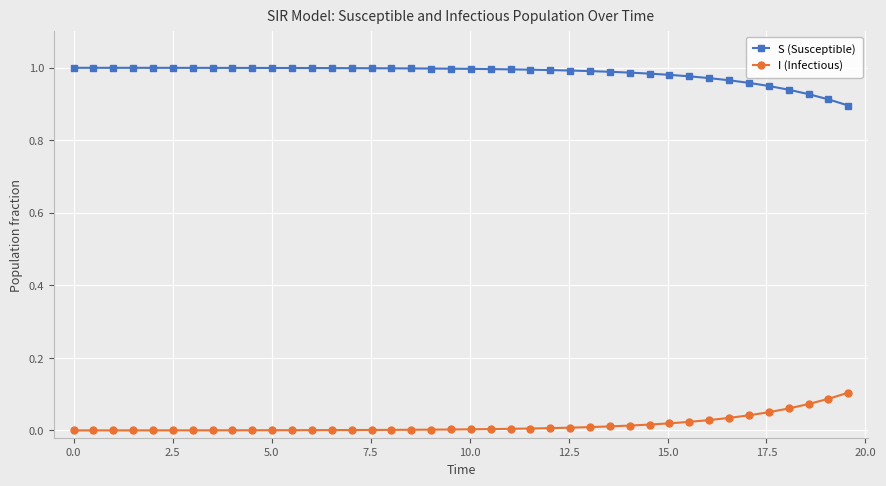

Which series has the largest total across all categories?

S (Susceptible)